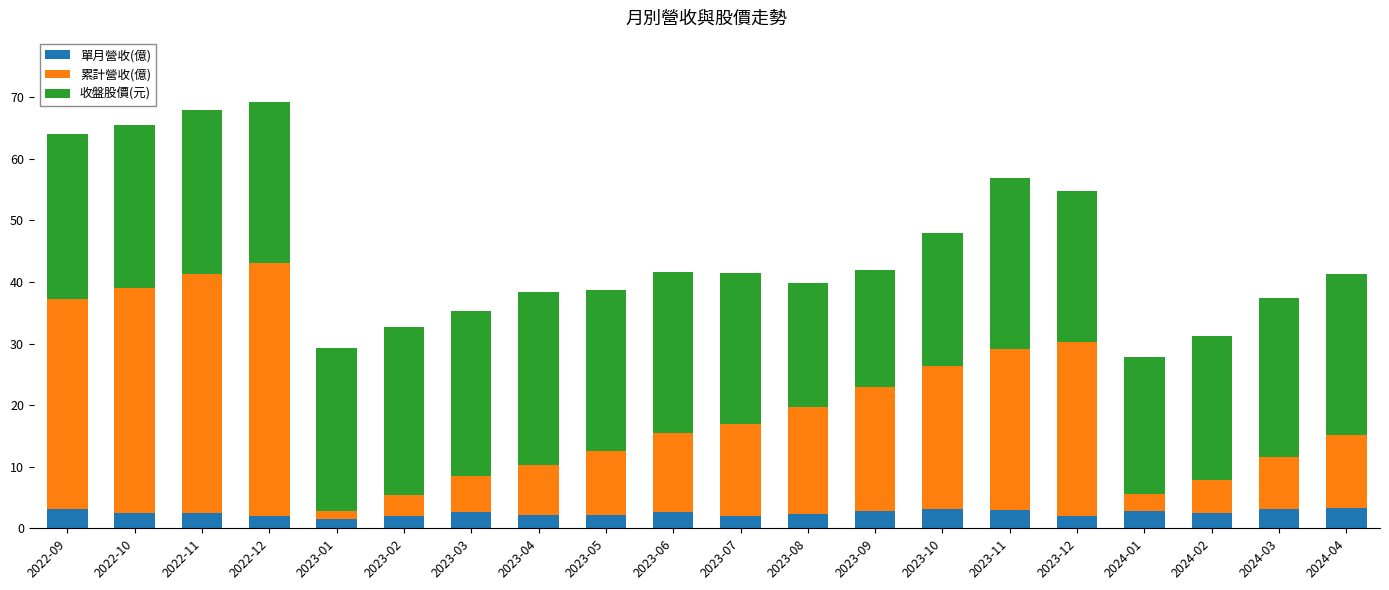

Are the bars horizontal?

No